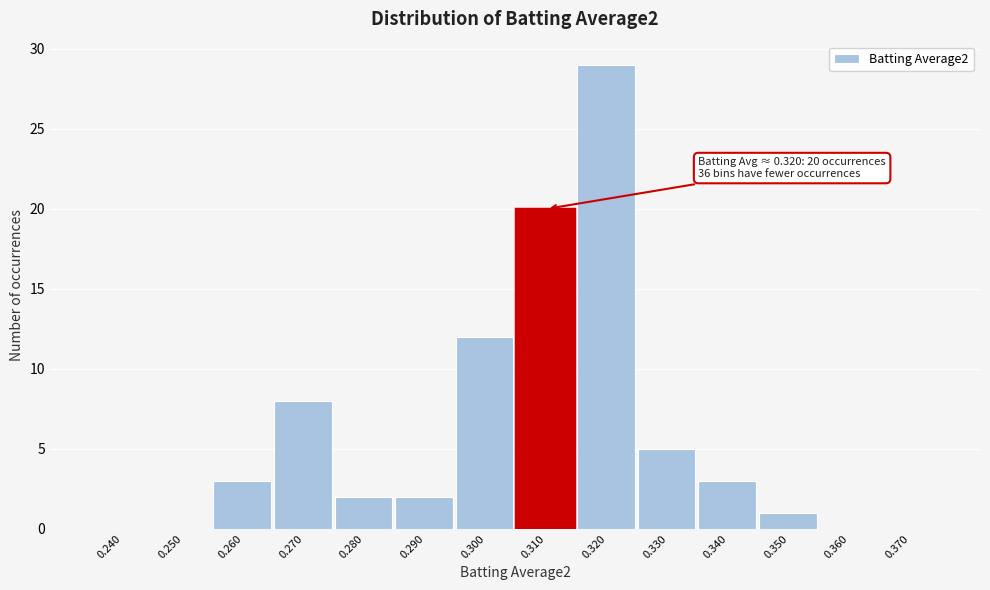

Reading right to left, what are all the values shown in this chart?

0.370=0	0.360=0	0.350=1	0.340=3	0.330=5	0.320=29	0.310=20	0.300=12	0.290=2	0.280=2	0.270=8	0.260=3	0.250=0	0.240=0